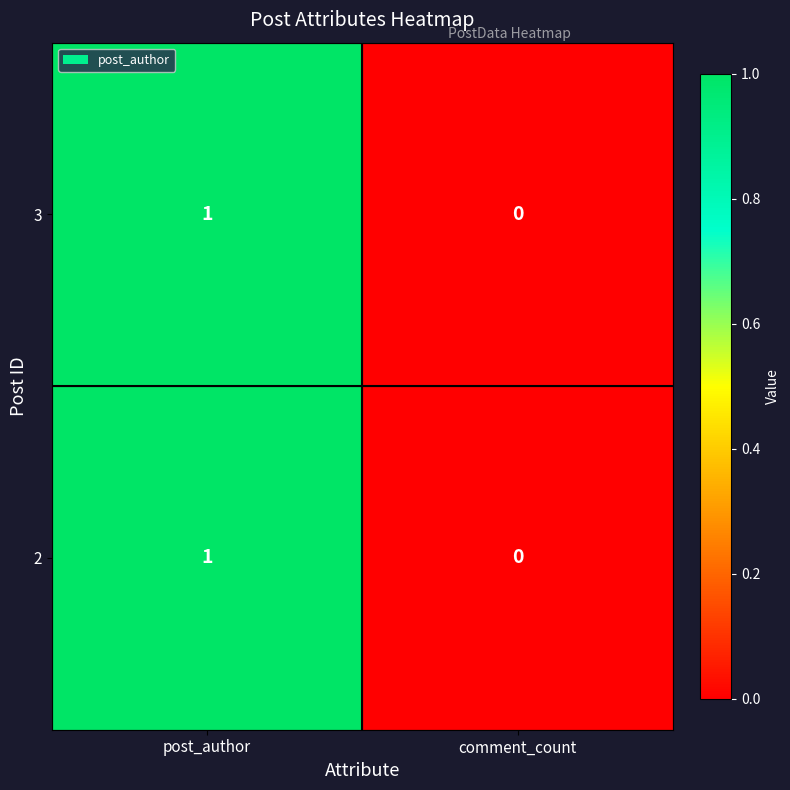

True or false: 2 has a value of 0 at comment_count.

True